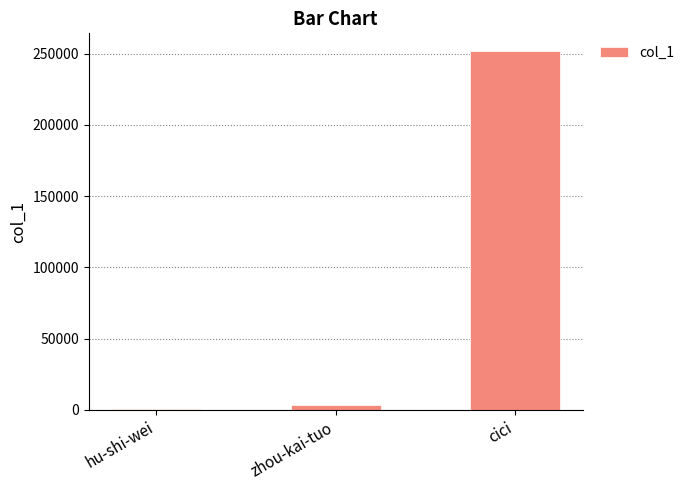

Which has a higher value, zhou-kai-tuo or cici?

cici